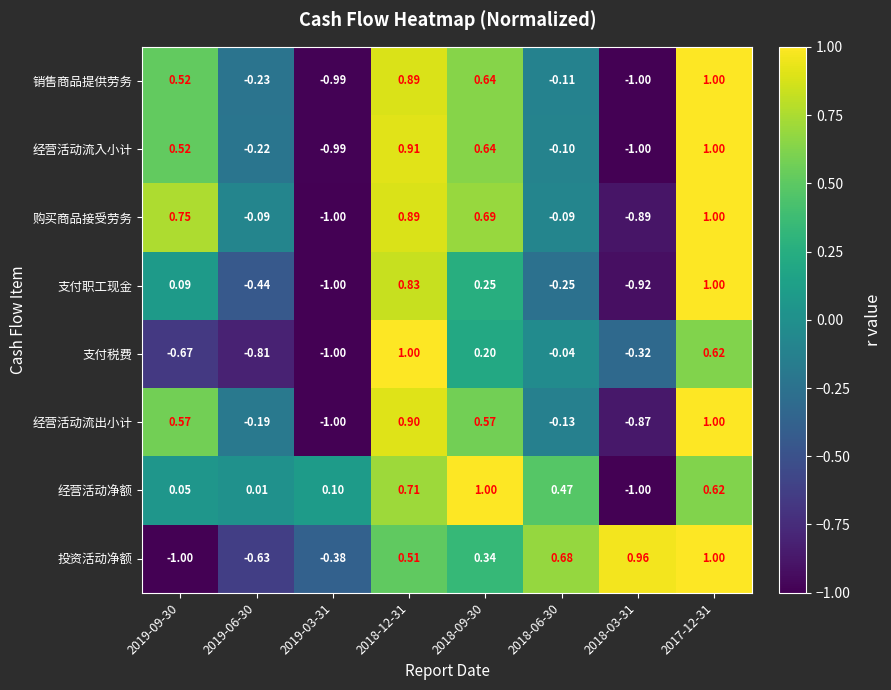

Between 2019-09-30 and 2017-12-31, which series saw the biggest shift?

投资活动净额